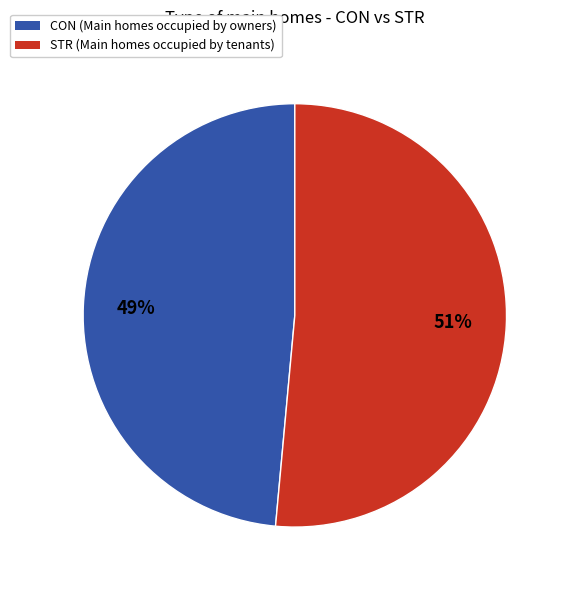

Is the sum of CON and STR greater than half?

Yes